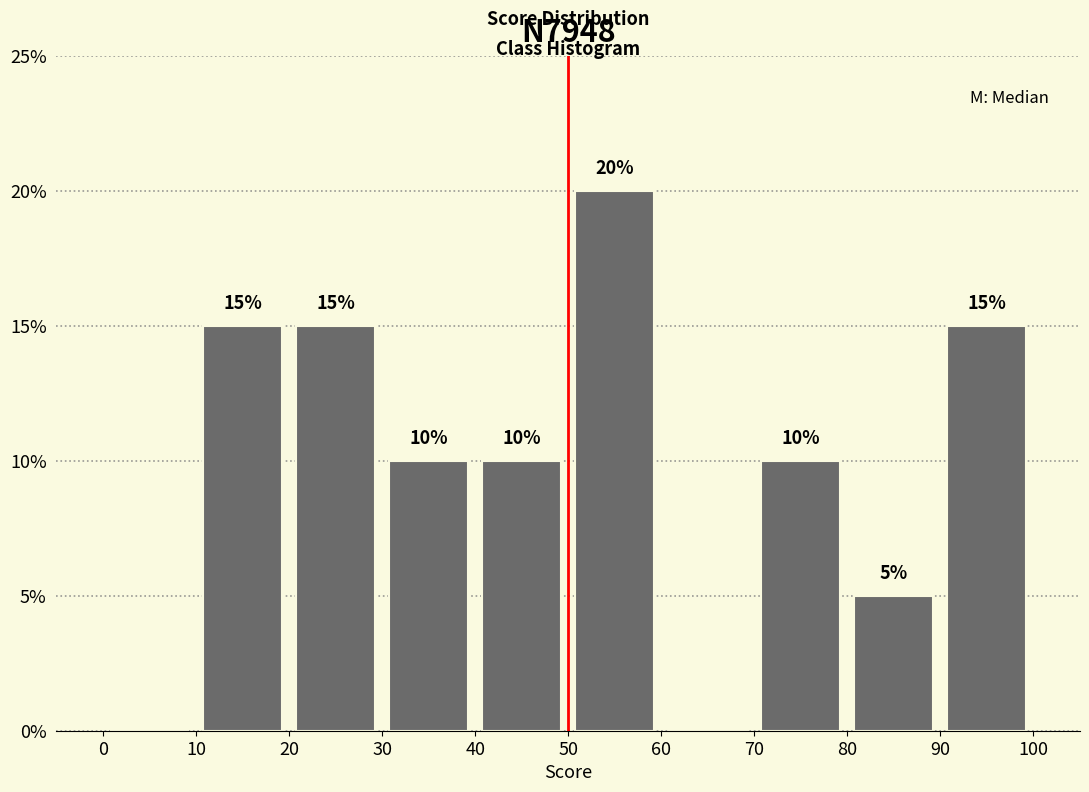

Over which range of the x-axis is the bar tallest?

50 to 60